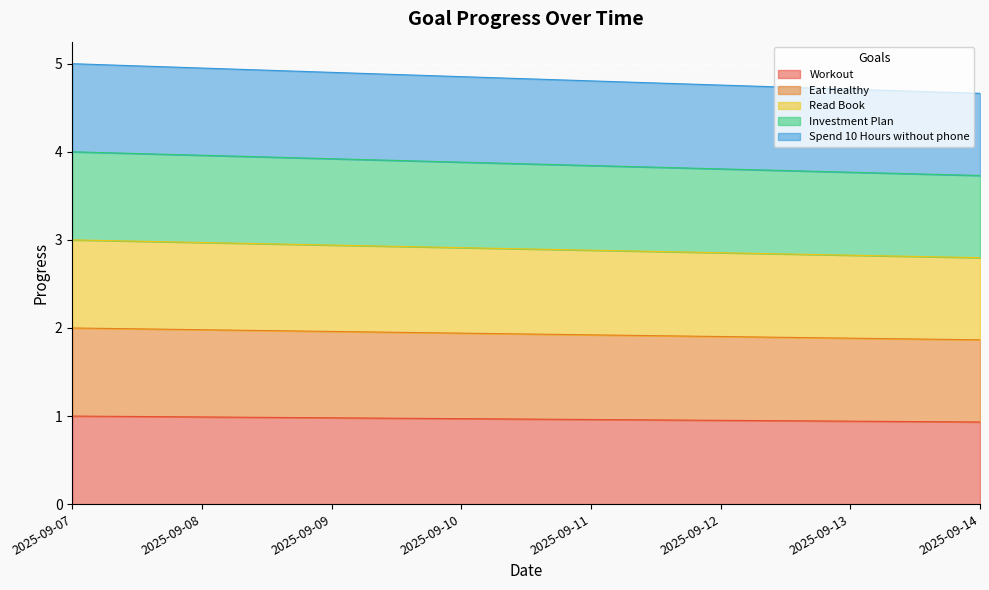

True or false: Spend 10 Hours without phone has more than 2 points higher than both neighbors.

False